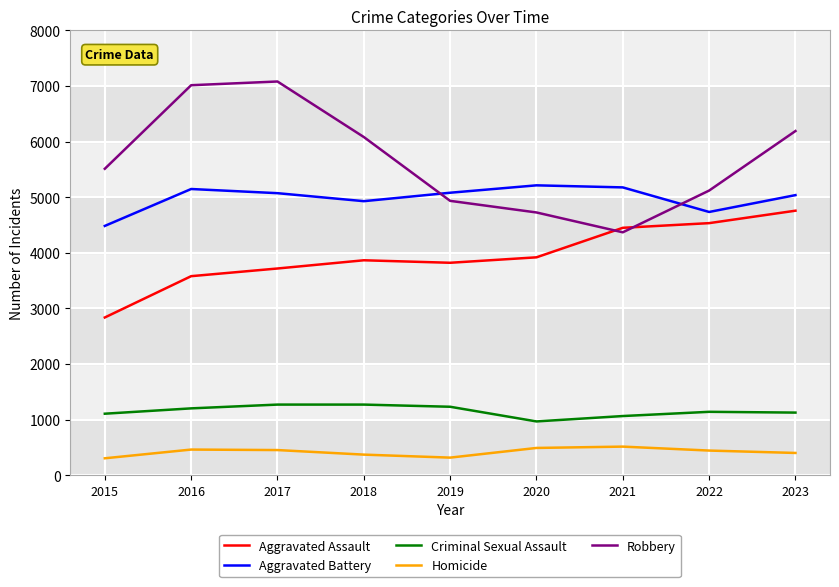

What is the difference between the highest and lowest values at 2023?

5791